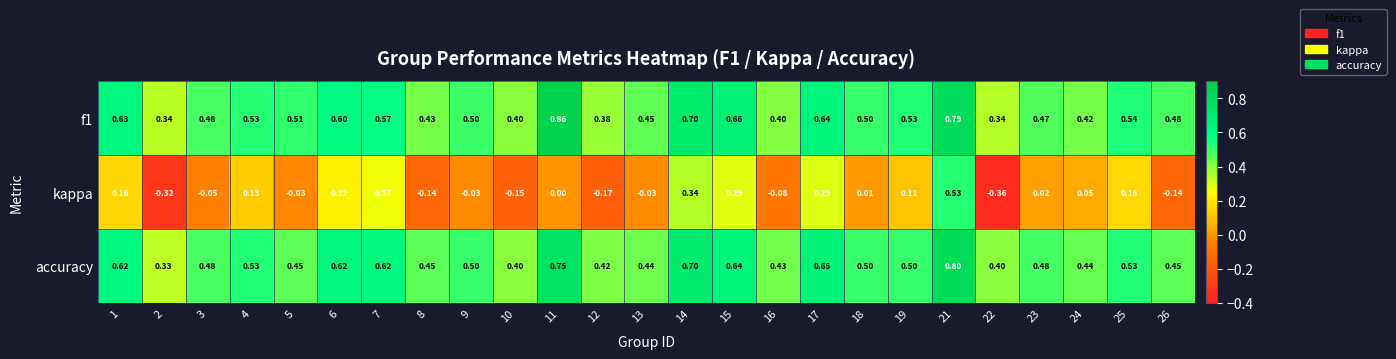

Is the value of kappa at 4 greater than the value of f1 at 8?

No